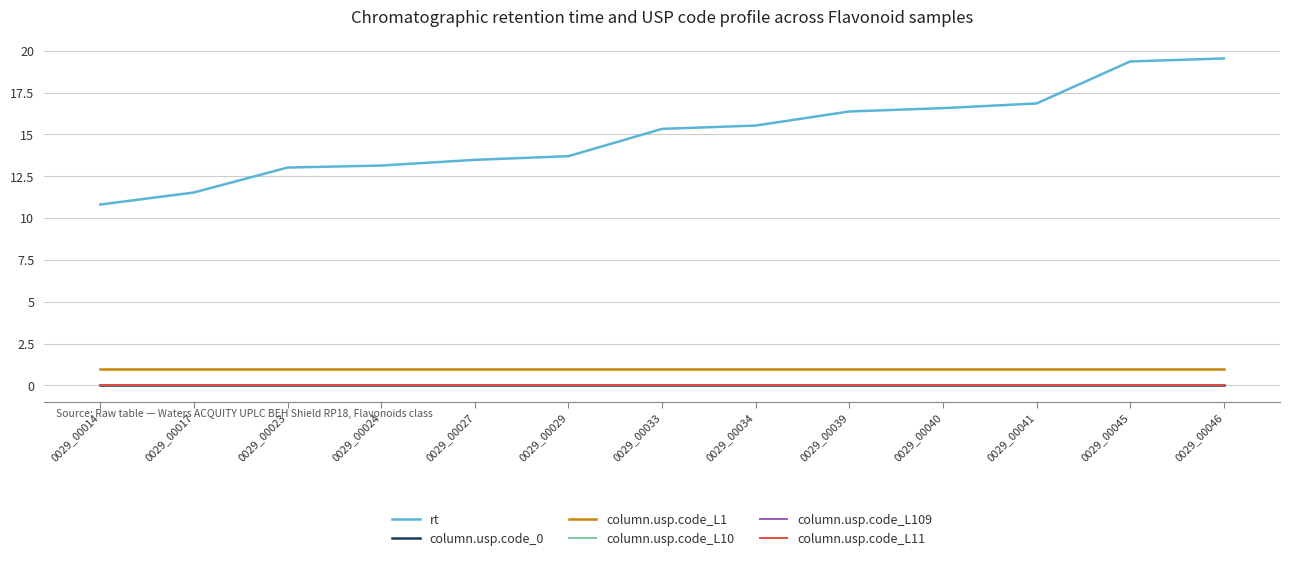

Does the chart have visible grid lines?

Yes